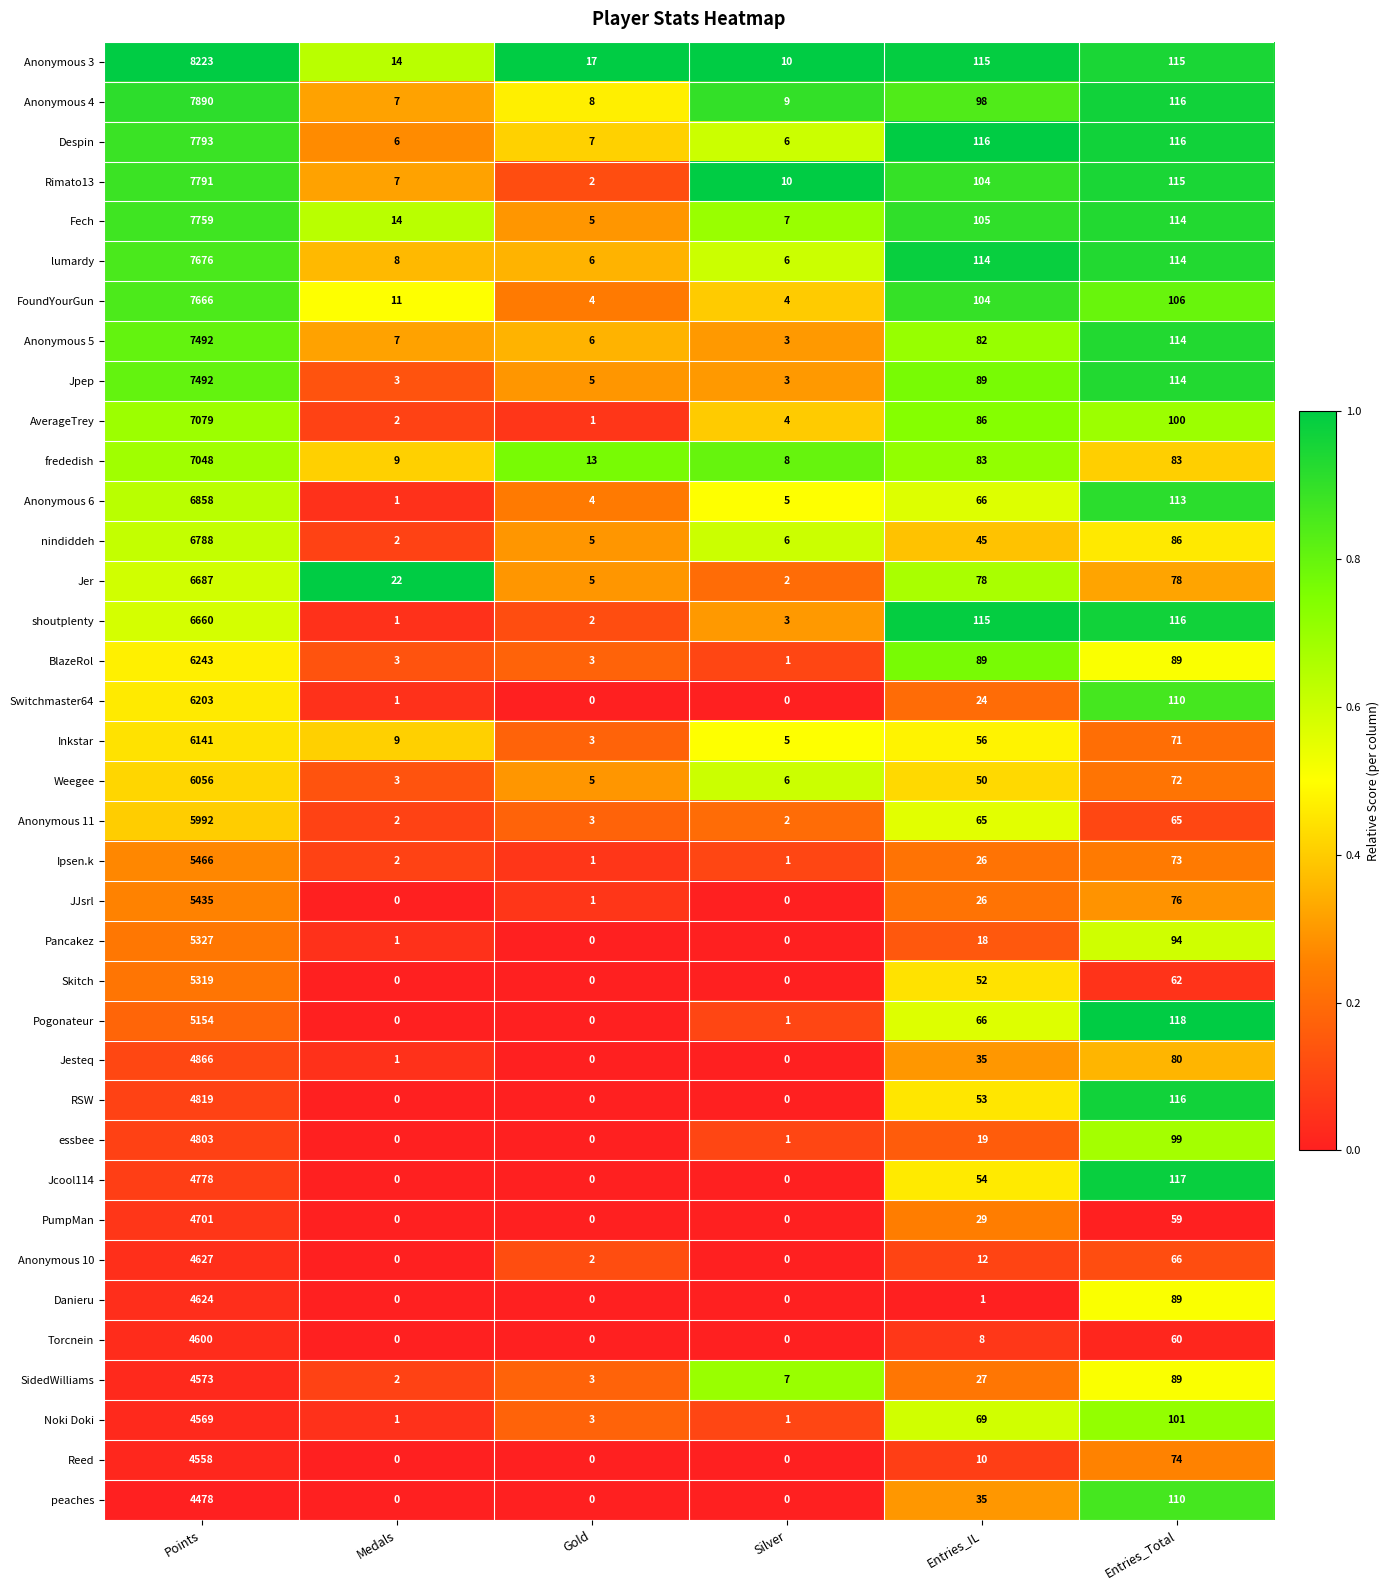

What is the total value across all series at Silver?

111